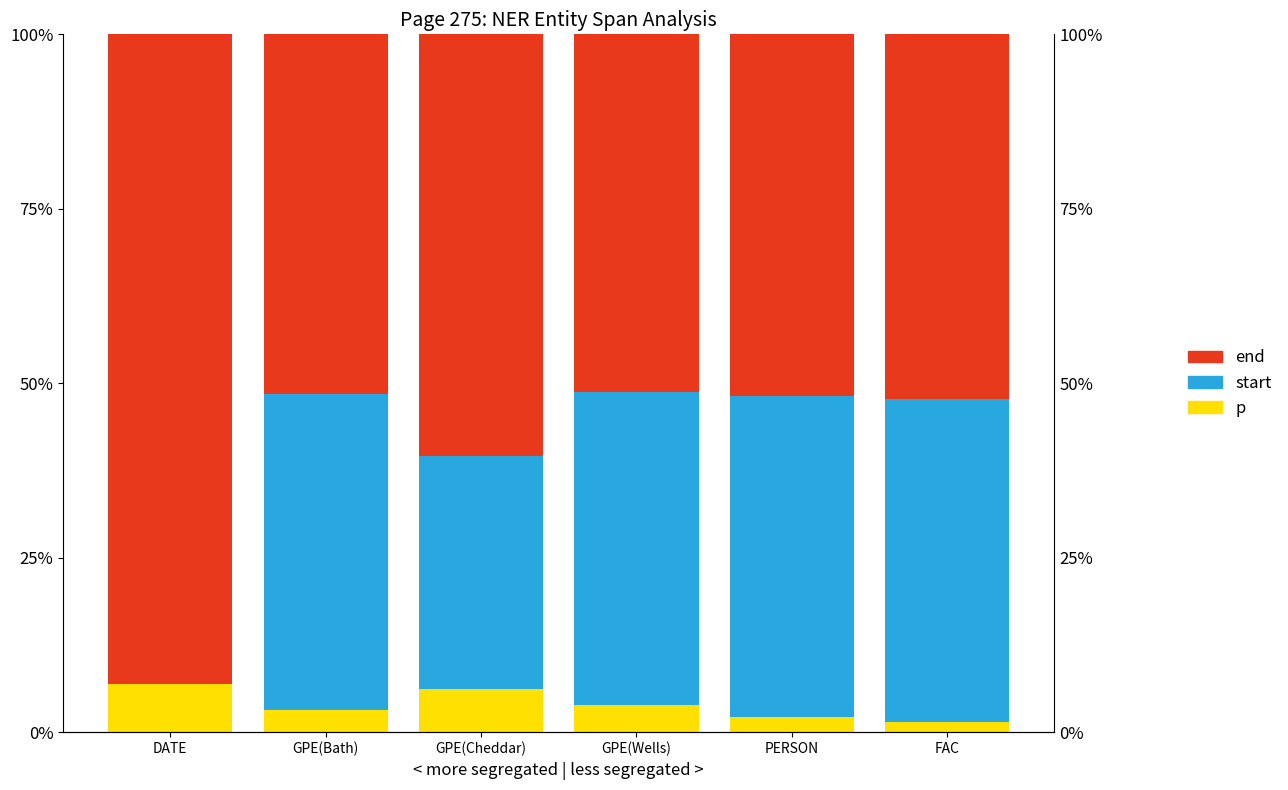

Where does the start series first go above 45?

GPE(Bath)